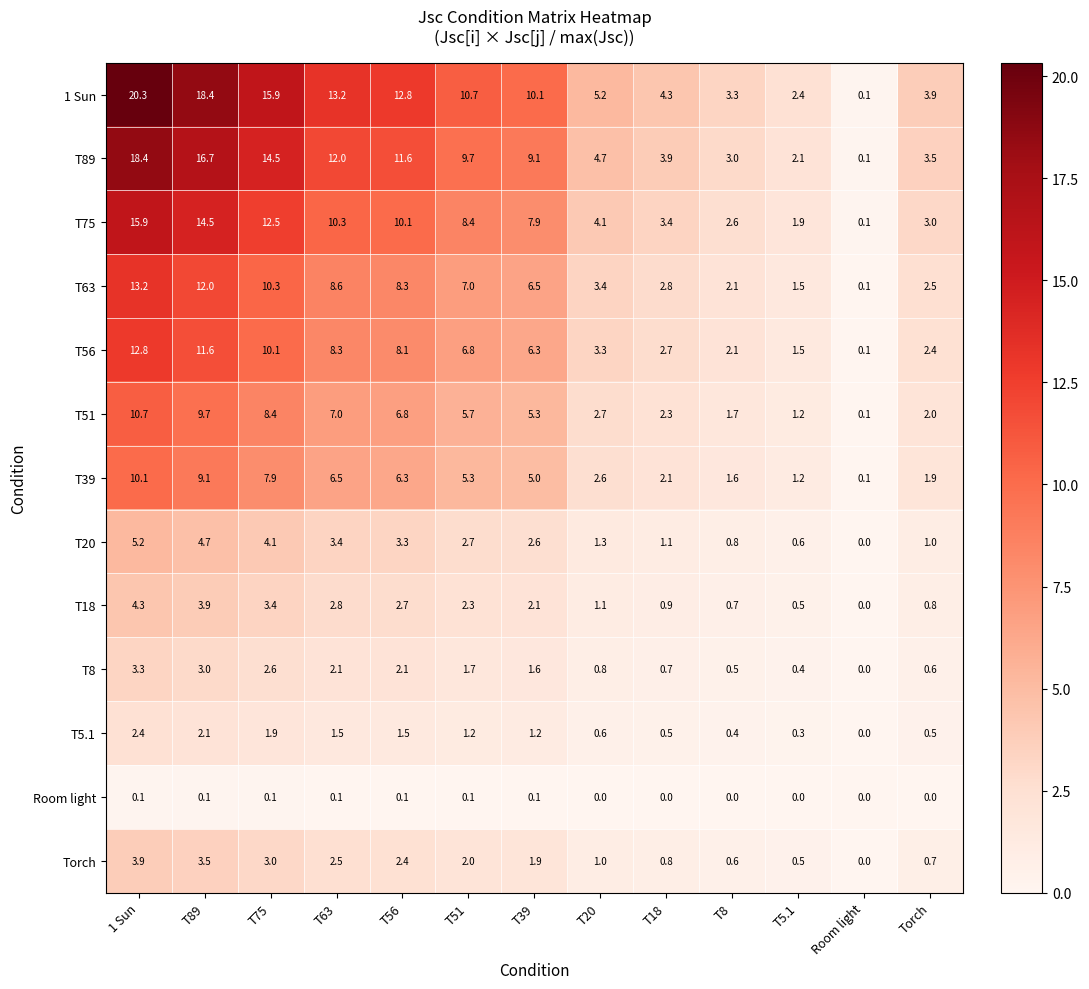

At which label is T39 closest to 5?

T39